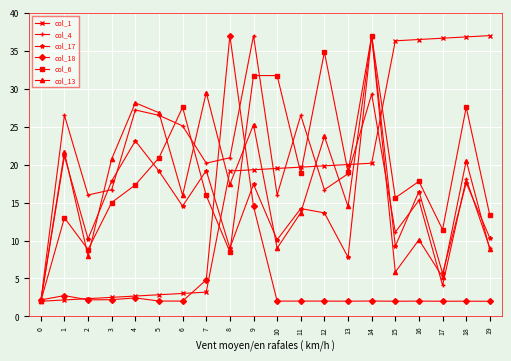

At how many categories does at least one series exceed 31?

10